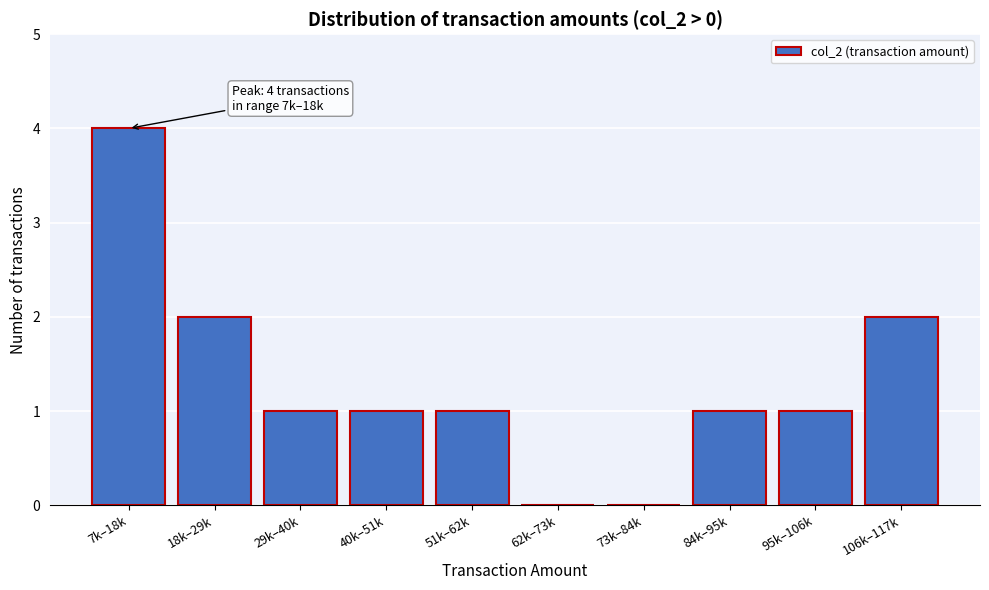

Reading left to right, transcribe all the data shown in this chart.

7k–18k=4	18k–29k=2	29k–40k=1	40k–51k=1	51k–62k=1	62k–73k=0	73k–84k=0	84k–95k=1	95k–106k=1	106k–117k=2